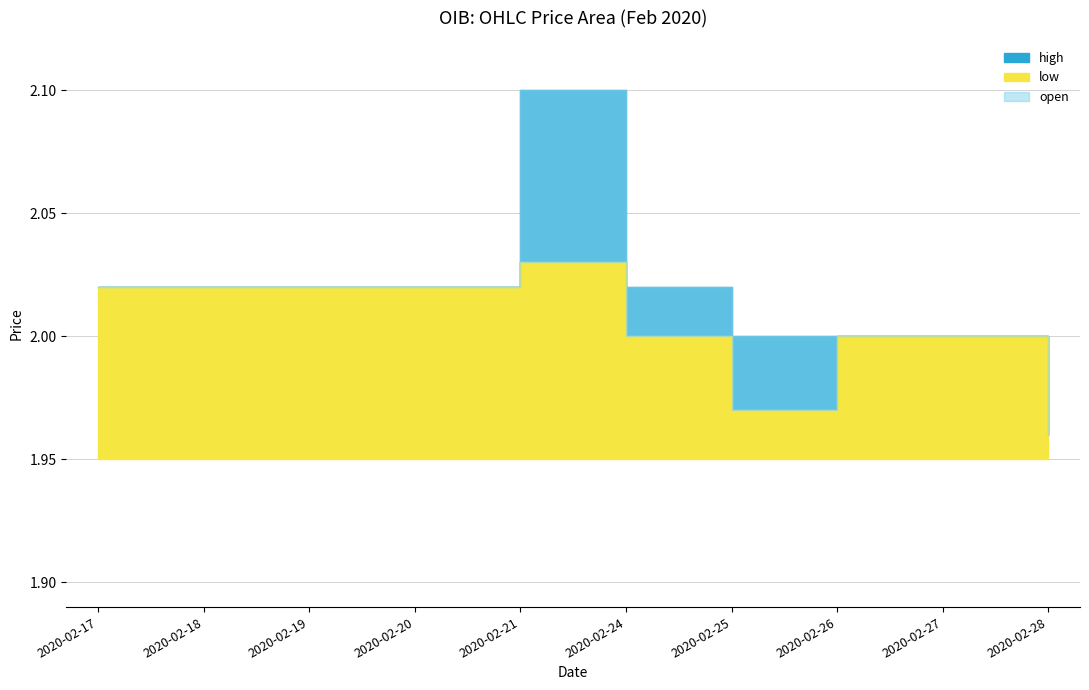

What is the average value of the high series?

2.0